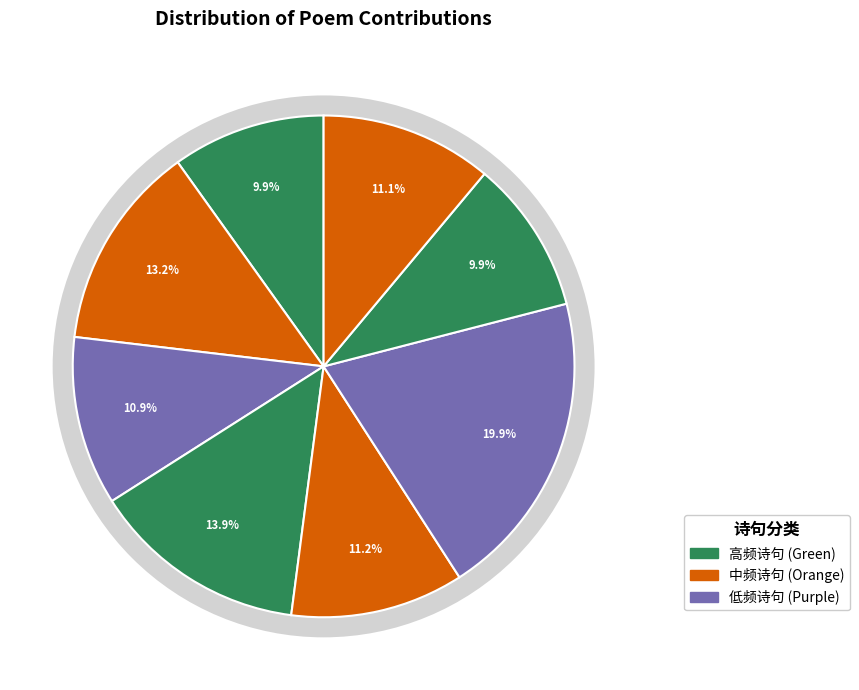

The 寒假治装·青青潘鬓渐成霜 slice represents 1% of the pie. True or false?

False